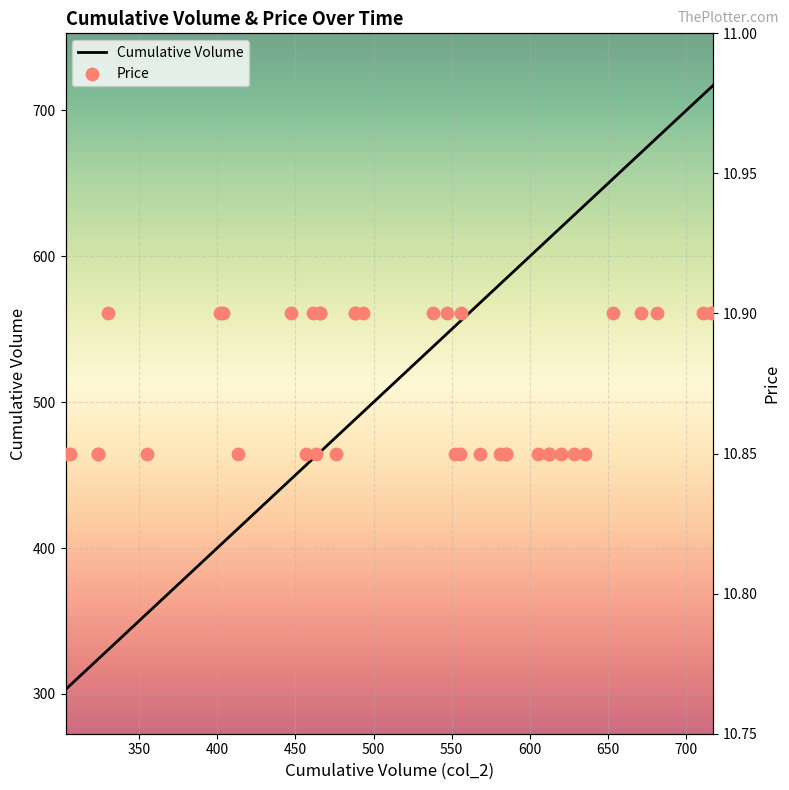

Which series has the largest total across all categories?

Cumulative Volume